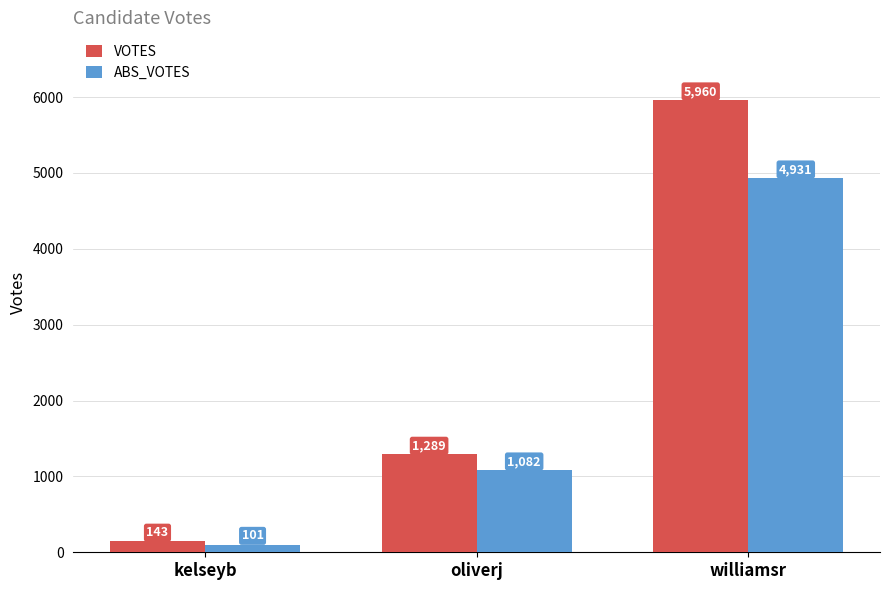

The VOTES series shows 2289 at oliverj. True or false?

False